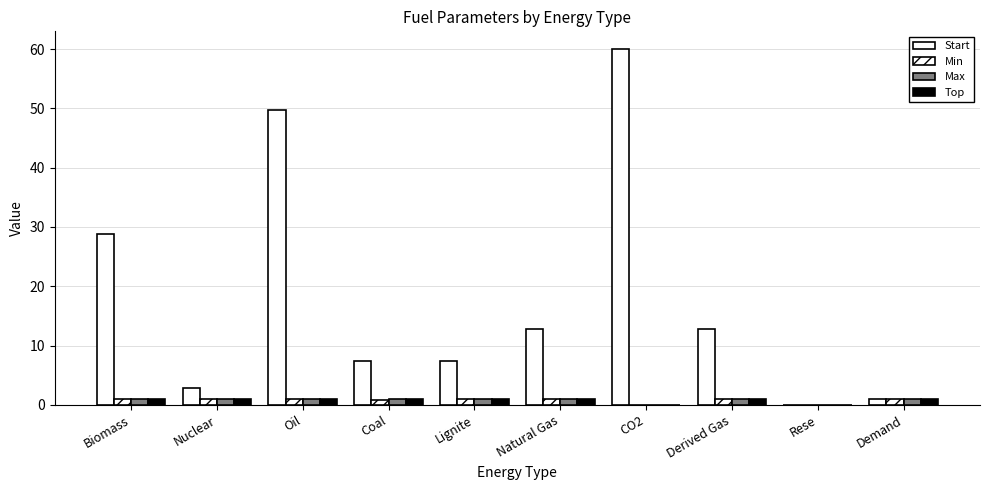

What is the approximate value of Min at Natural Gas?

0.9